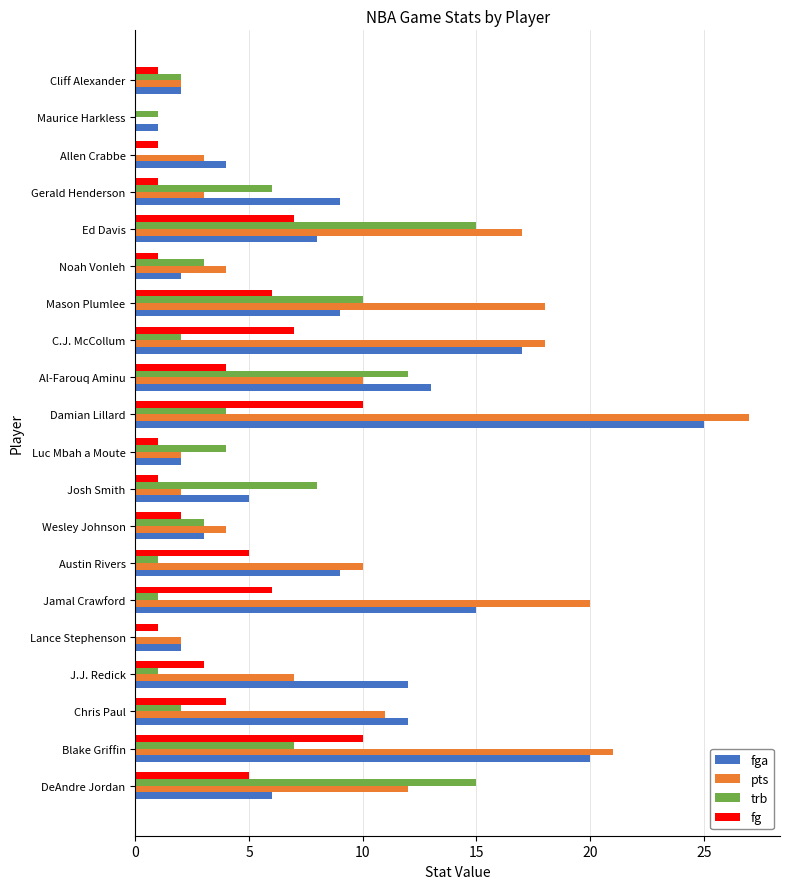

What is the sum of the pts values at Al-Farouq Aminu and Gerald Henderson?

13